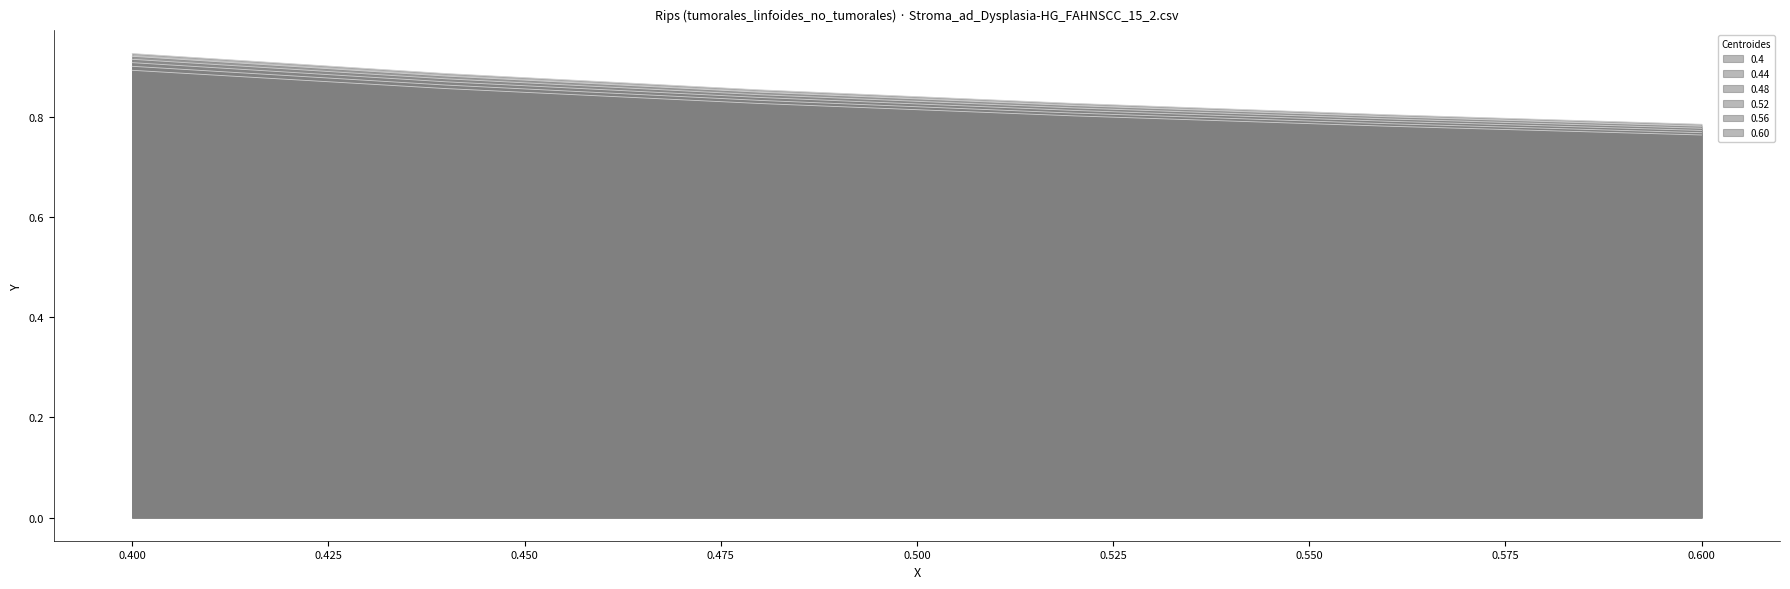

Where is 0.56 nearest to the value 0?

0.6